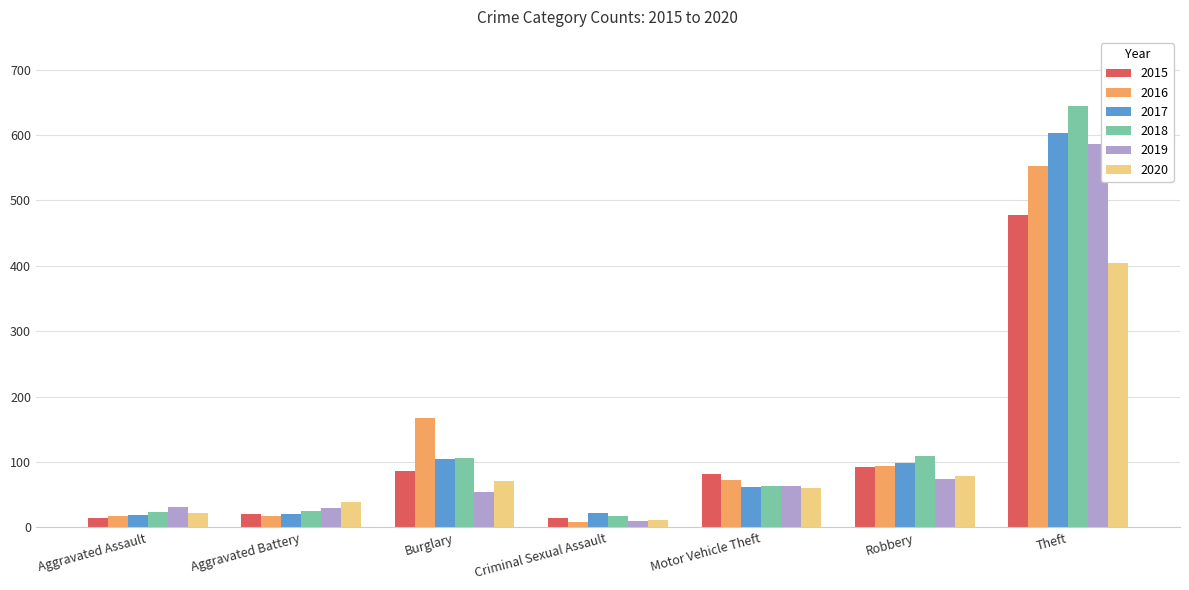

Is it true that 2015 equals 58 at Robbery?

False